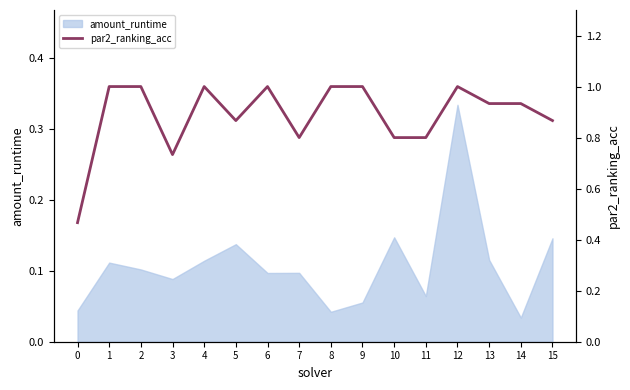

The value at 0 is 0.2. True or false?

False